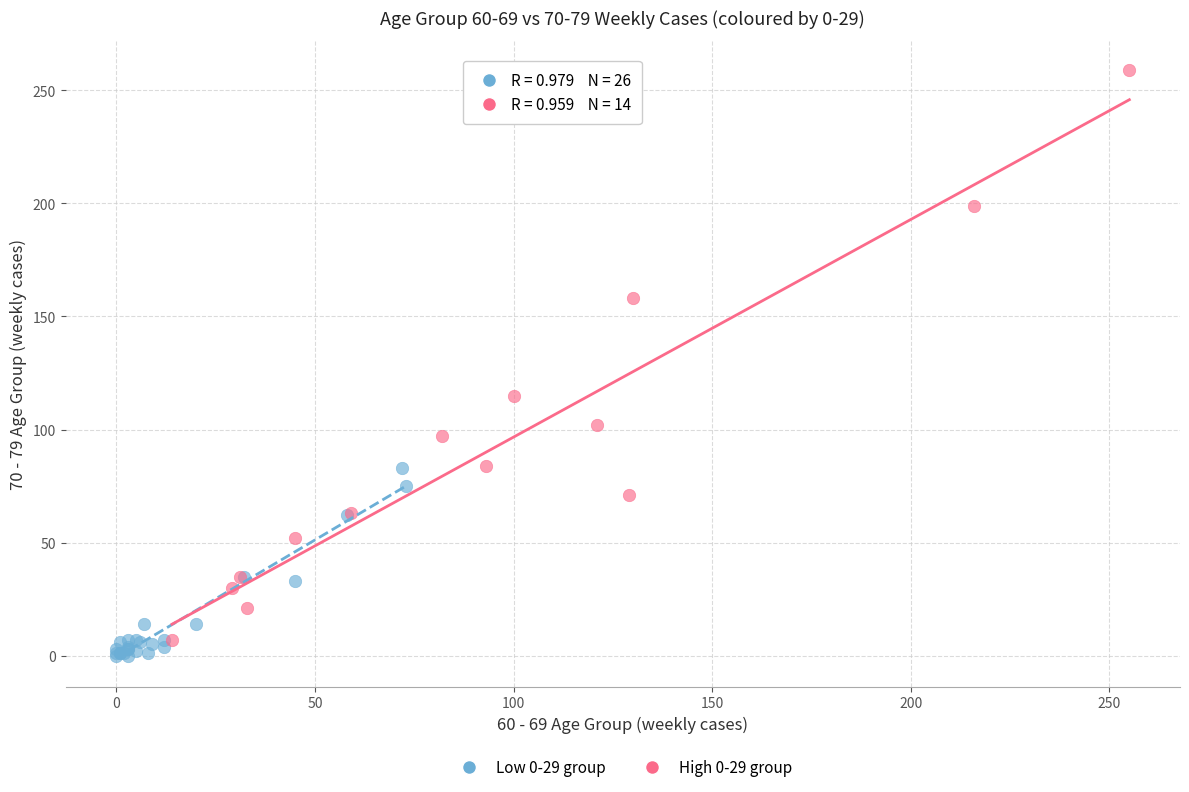

Which series contains the highest Y value?

High 0-29 group